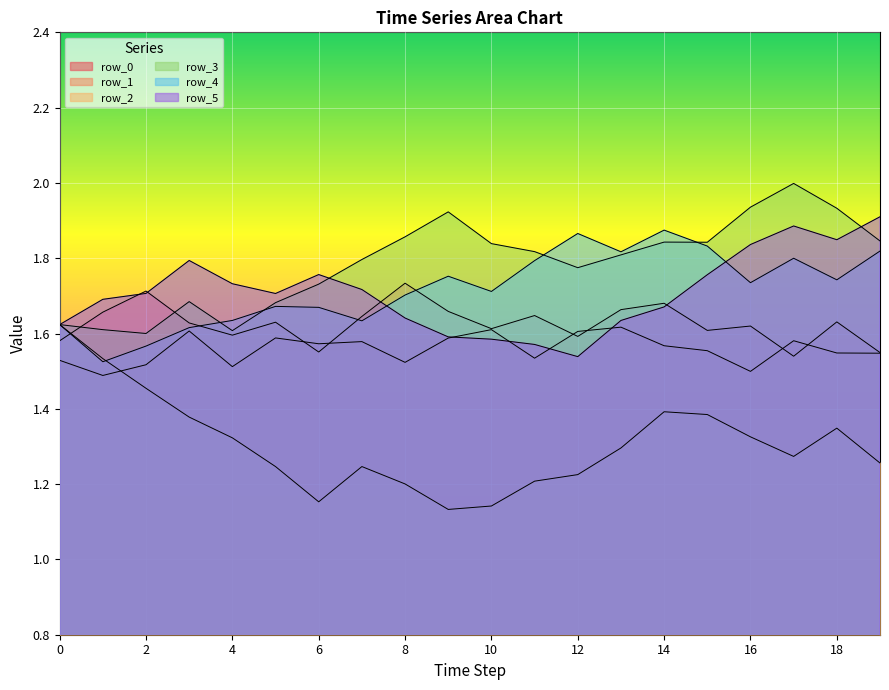

Is the value of row_0 at 10 greater than the value of row_1 at 13?

No